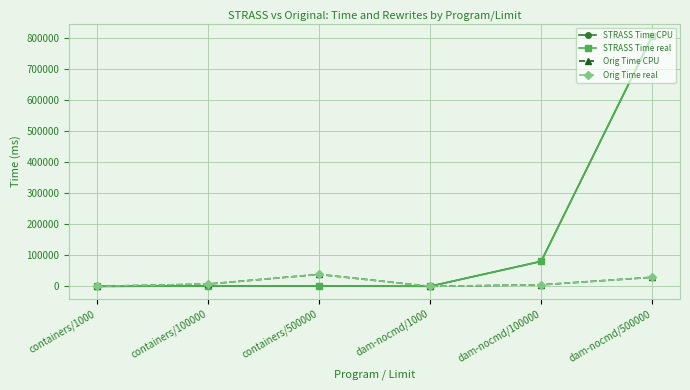

In Orig Time real, how many points are higher than both neighbors (excluding endpoints)?

1